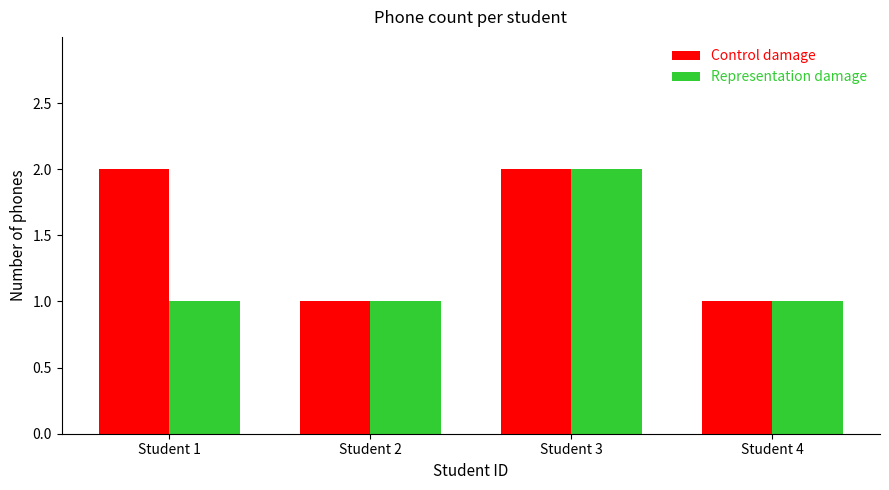

Reading right to left, transcribe all the data shown in this chart.

Control damage: 1	2	1	2
Representation damage: 1	2	1	1